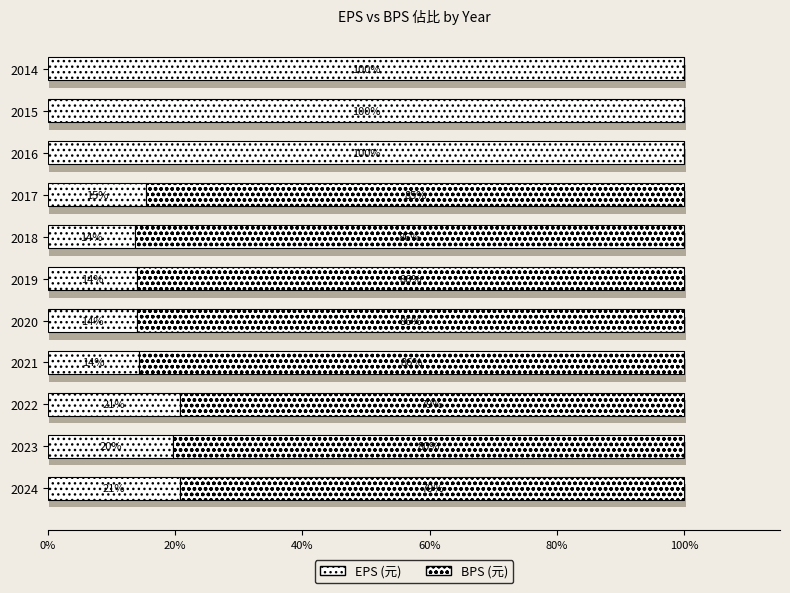

Which series has the largest range (max minus min)?

EPS (元)